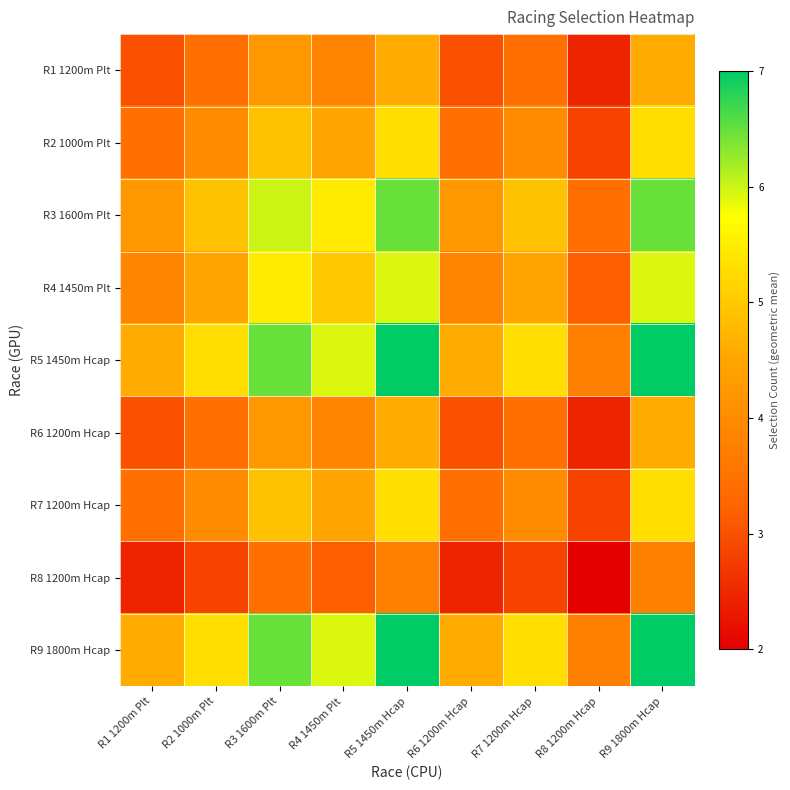

Which series has the largest total across all categories?

R5 1450m Hcap